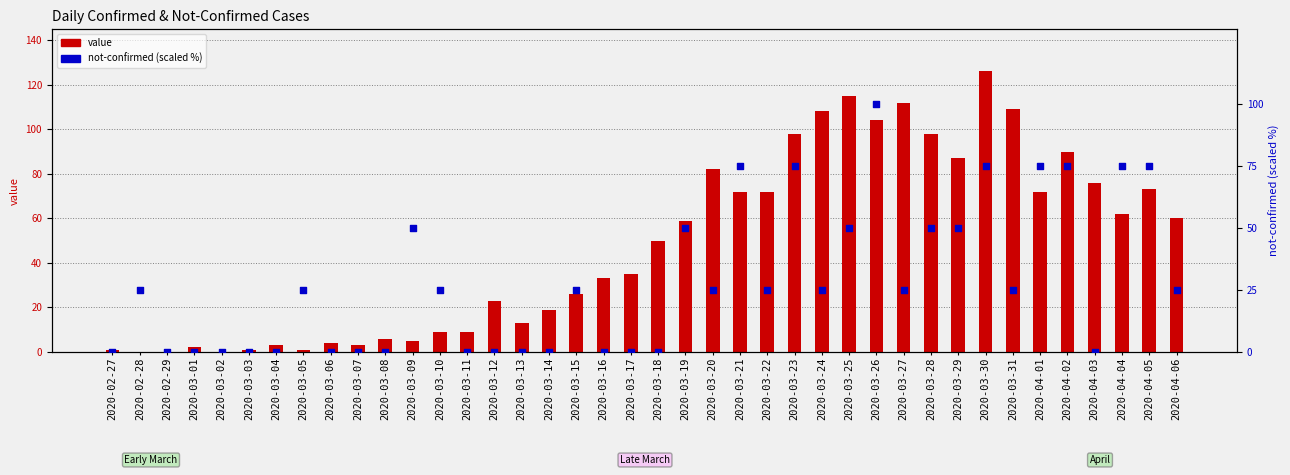

Which series contains the highest Y value?

value